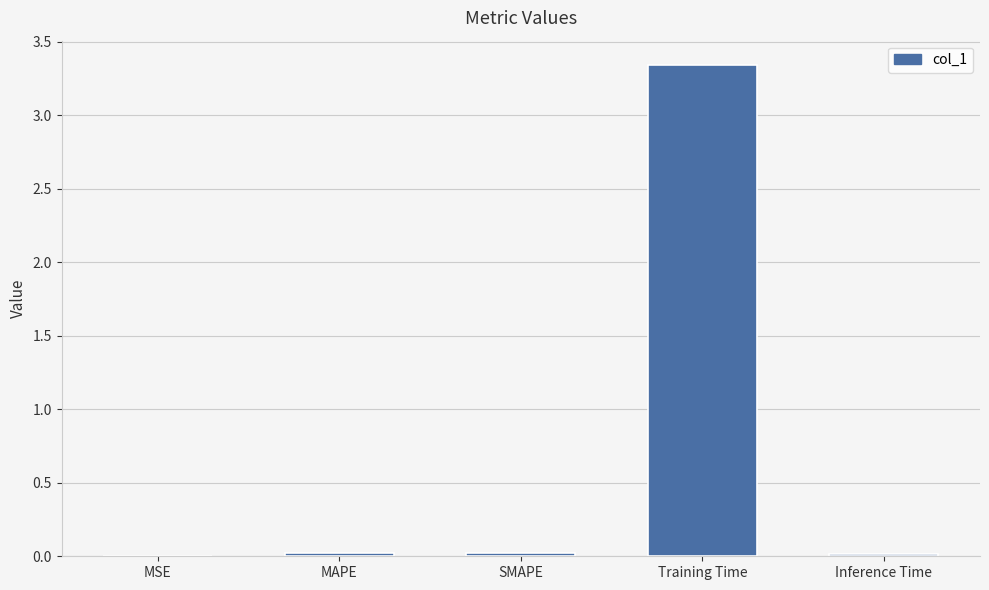

Between SMAPE and Training Time, which is larger?

Training Time